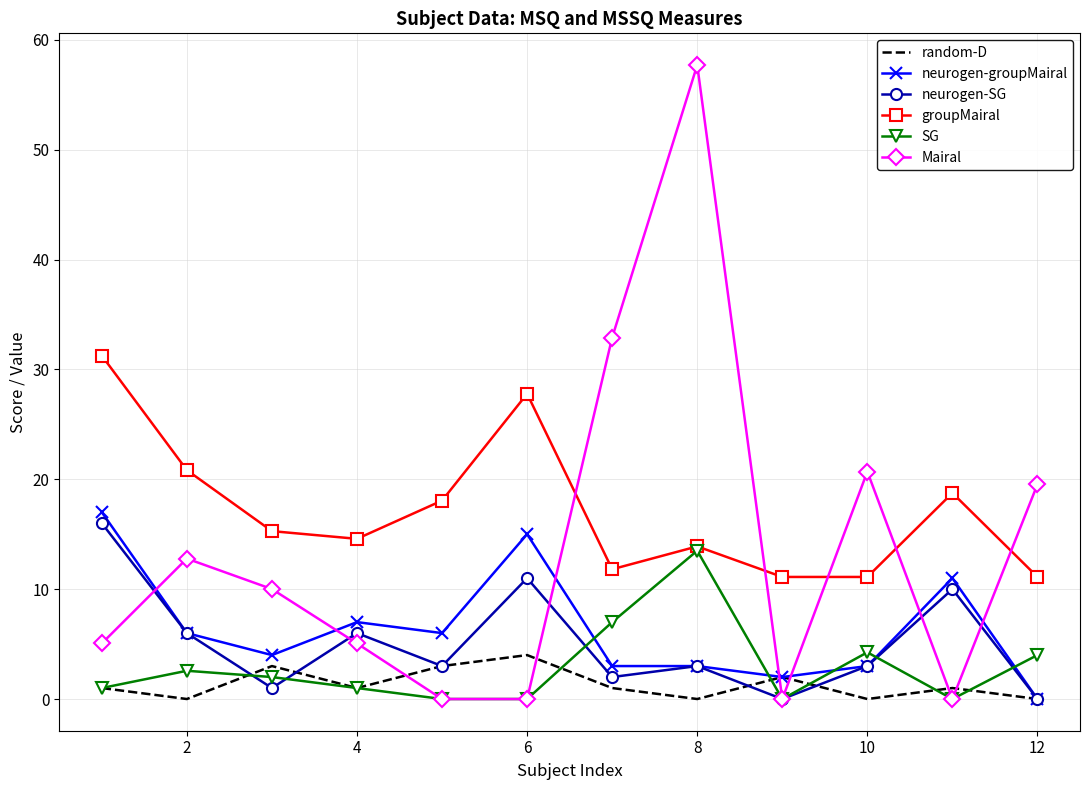

Which series has the largest total across all categories?

groupMairal